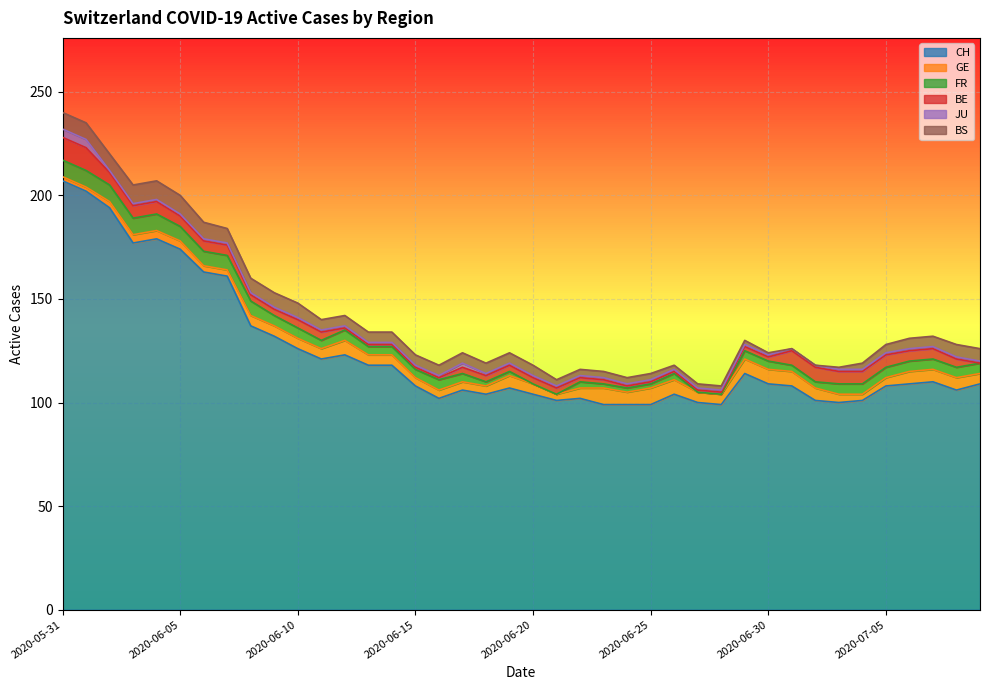

What is the spread (max minus min) of values at 2020-05-31?

205